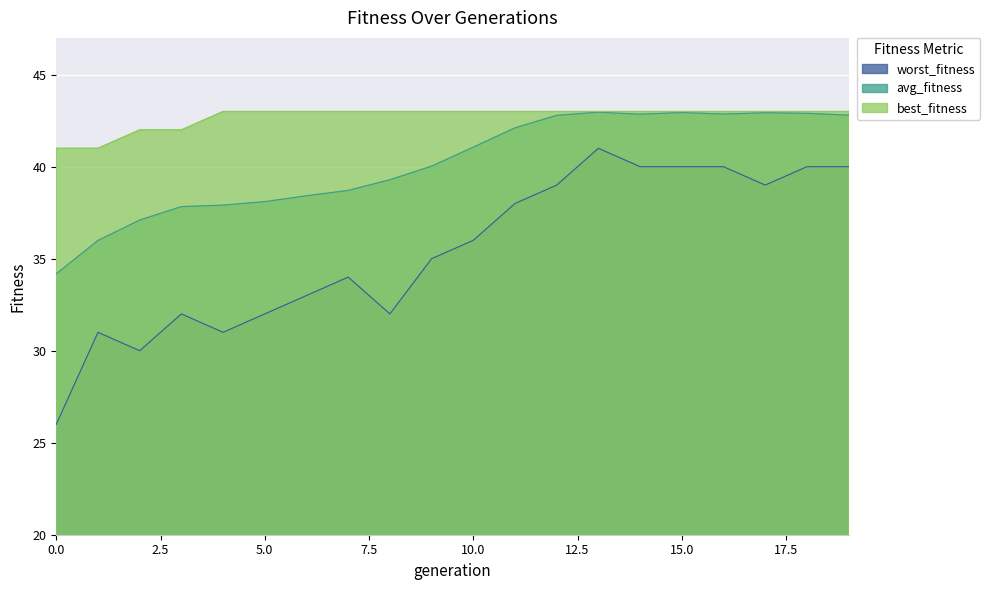

The best_fitness series shows 25.7 at 3. True or false?

False